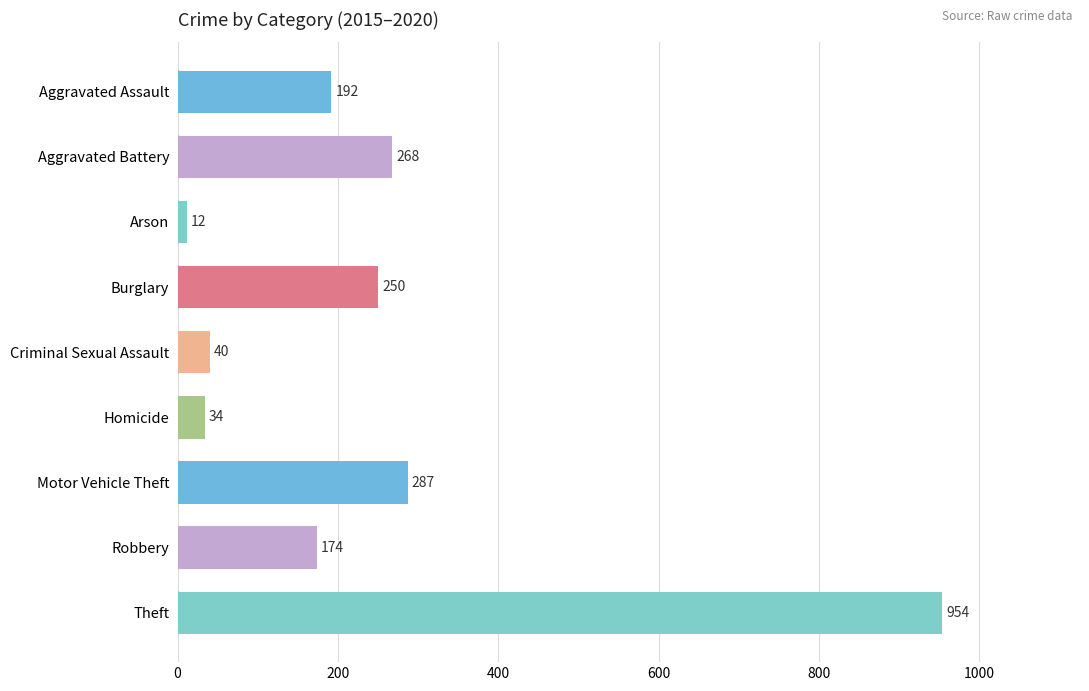

How many categories are shown in the chart?

9